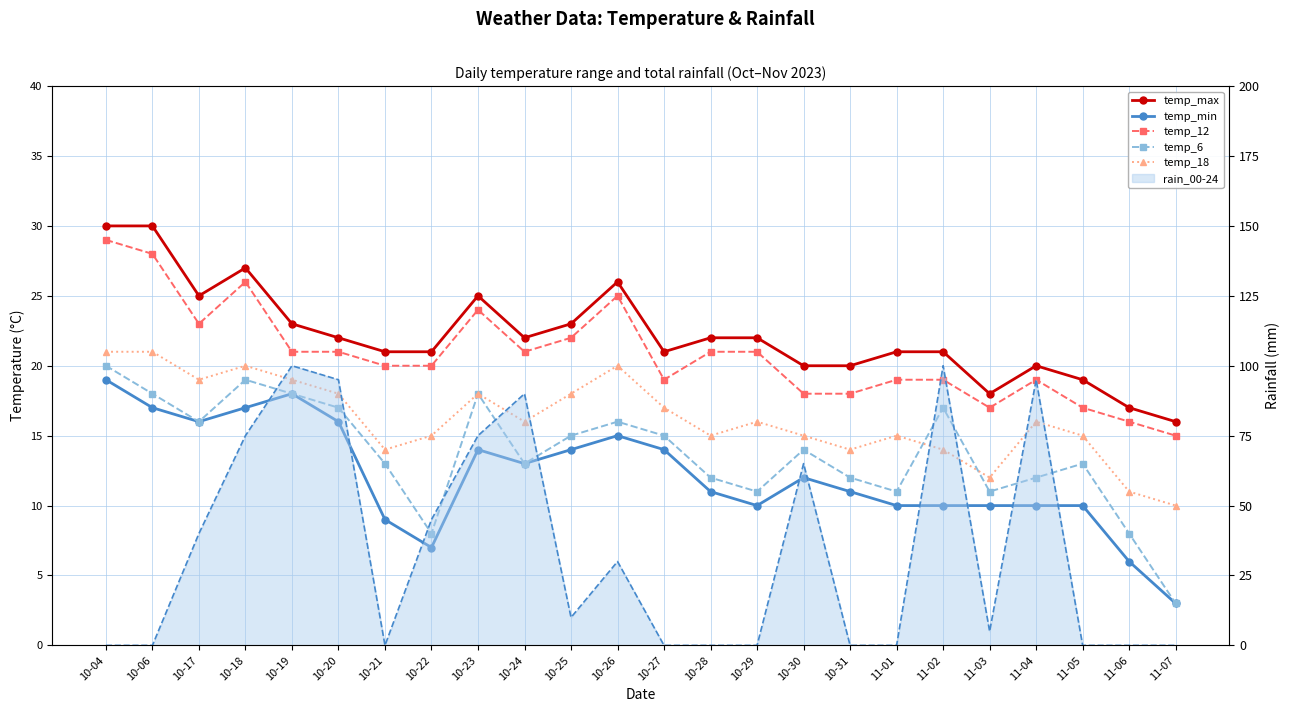

The value of temp_min at 10-27 is 14. True or false?

True